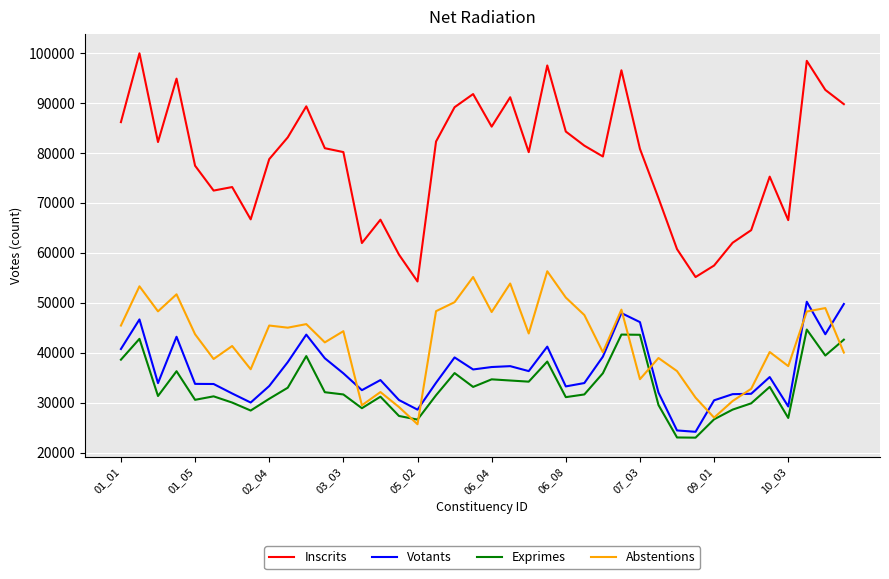

How many lines are shown in the chart?

4